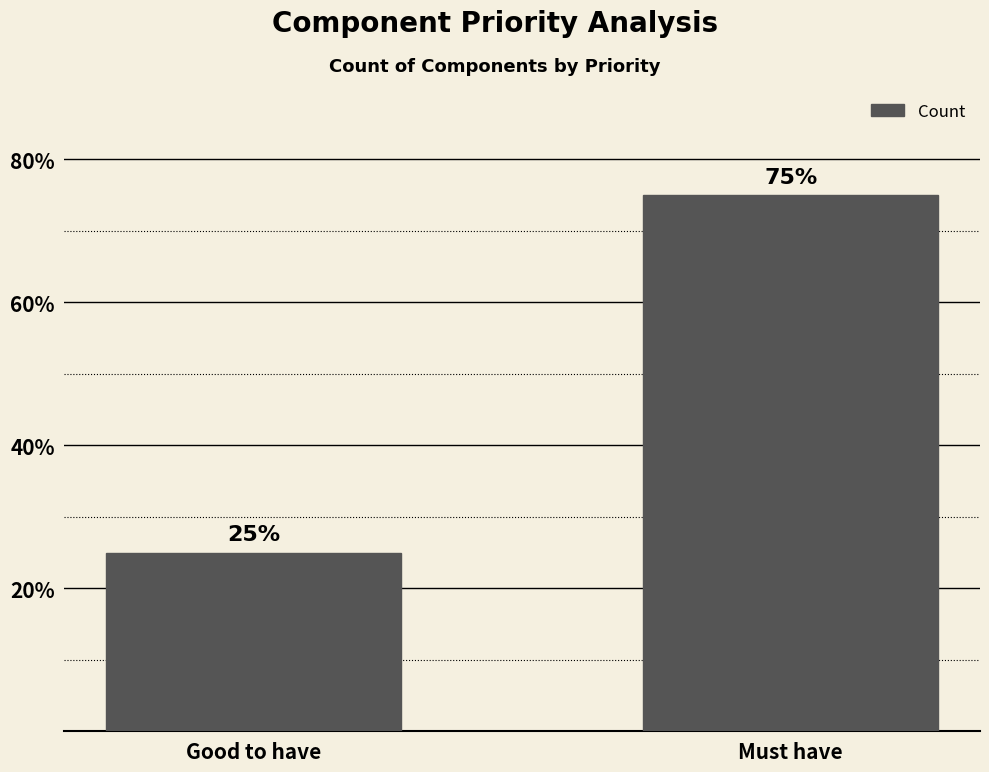

List the labels in order of value, largest first.

Must have, Good to have